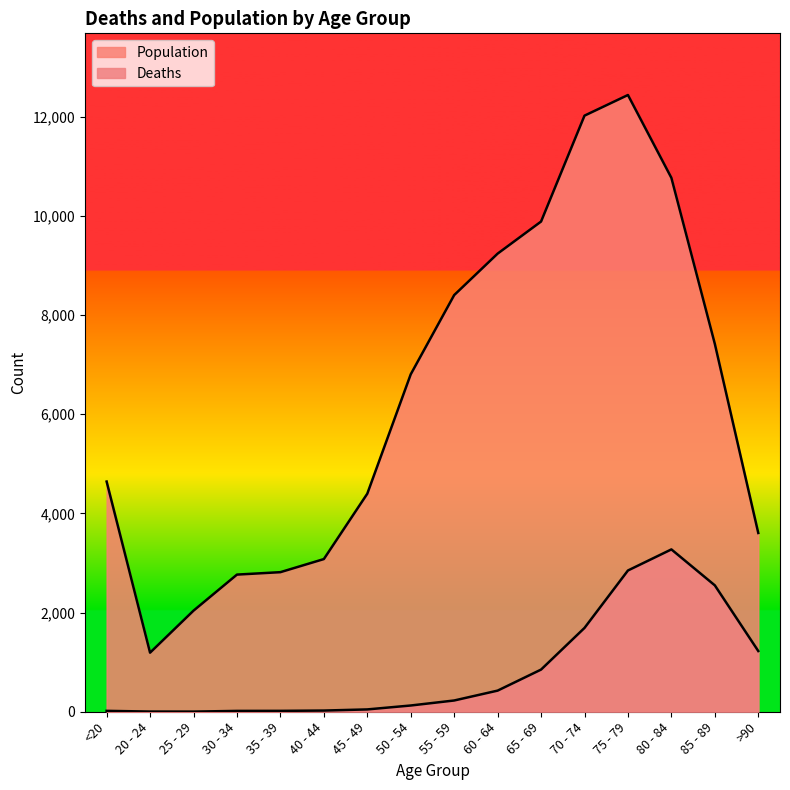

Rank the series by their average value, from highest to lowest.

Population, Deaths